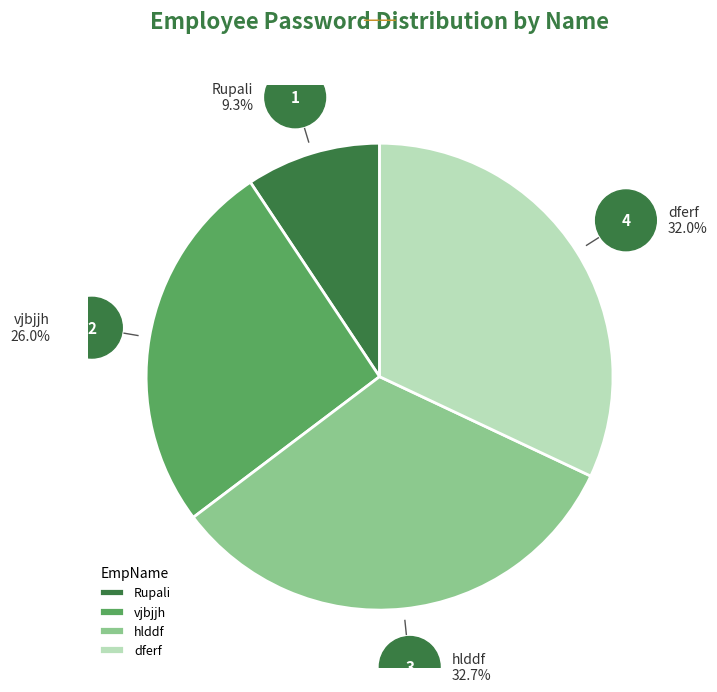

Which category has the smallest portion of the pie?

Rupali